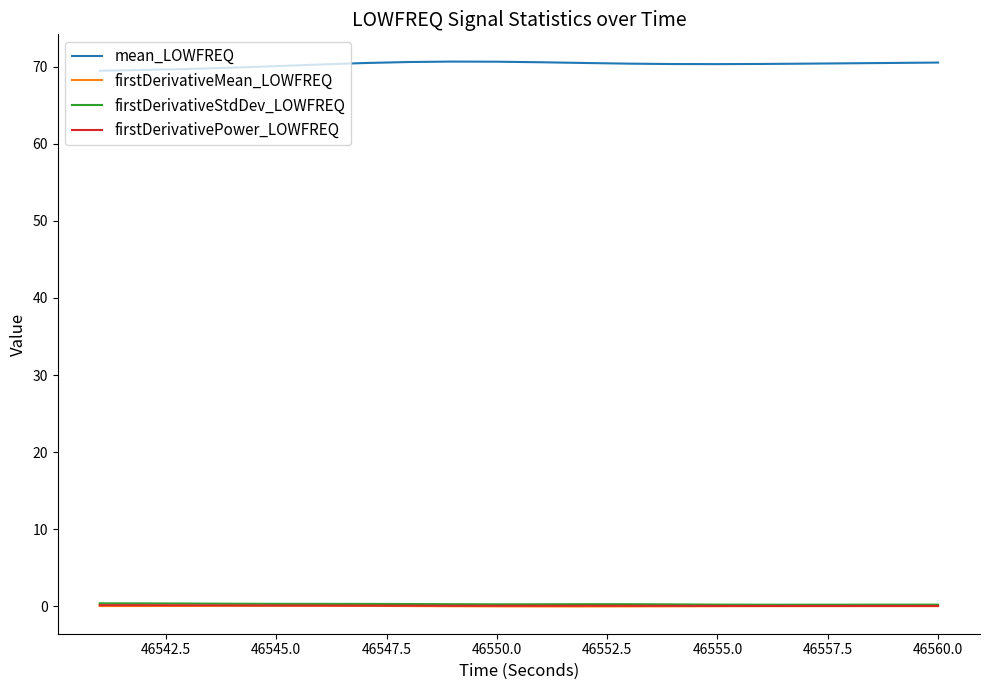

Which series has the largest range (max minus min)?

mean_LOWFREQ